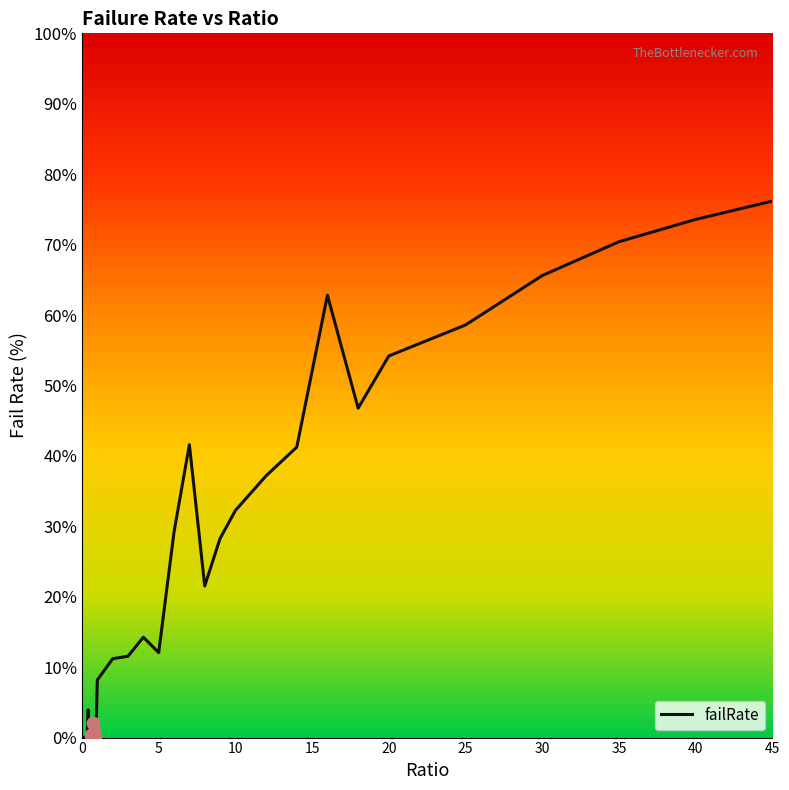

What is the difference between the maximum and minimum values?

76.2